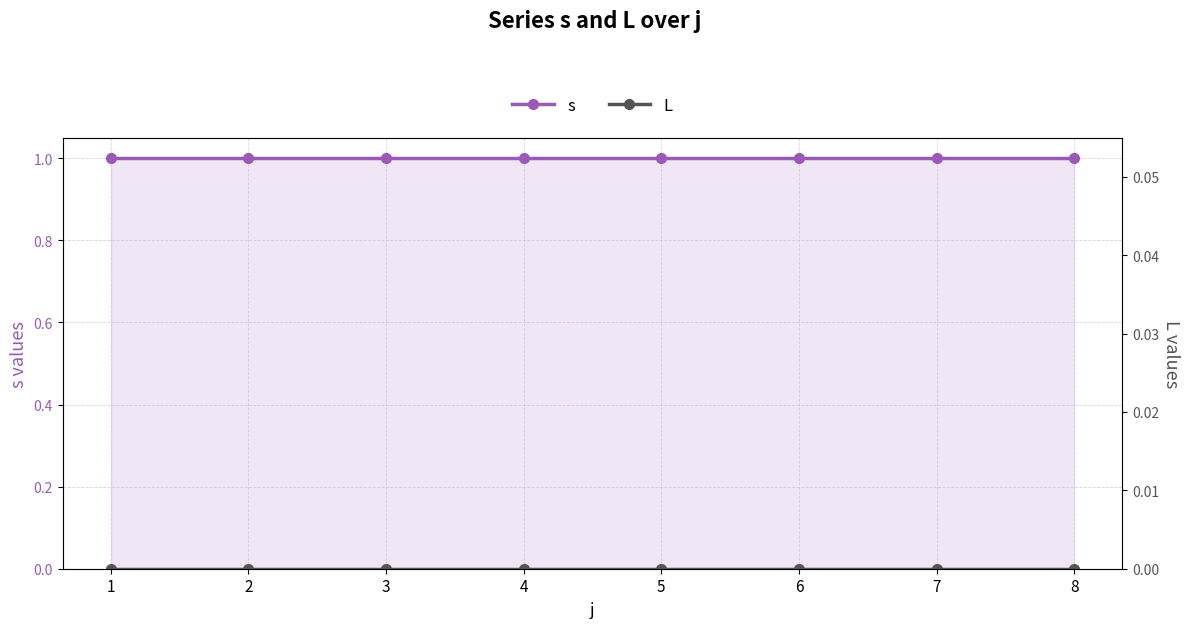

True or false: L and s cross at least once.

False